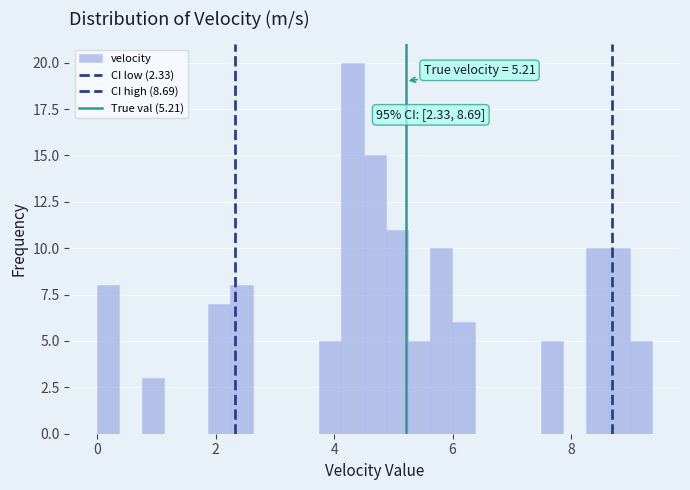

Around what value on the x-axis is the tallest bar? Give the approximate position of its centre, as read against the axis.

4.4